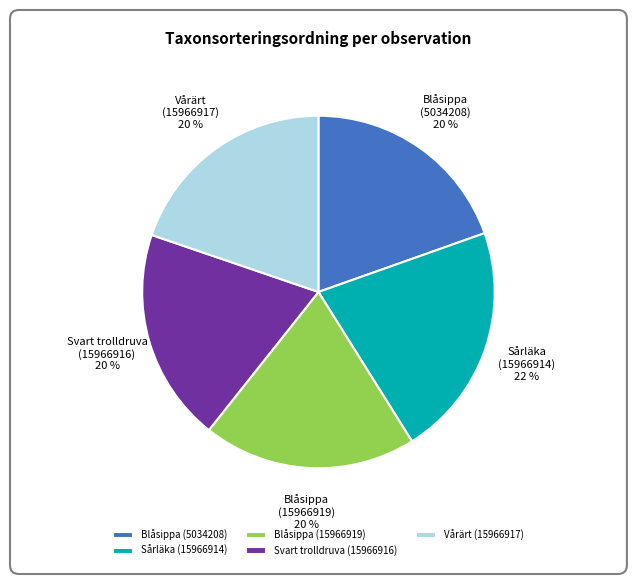

Combined, do Blåsippa (15966919) and Sårläka (15966914) account for over 50%?

No